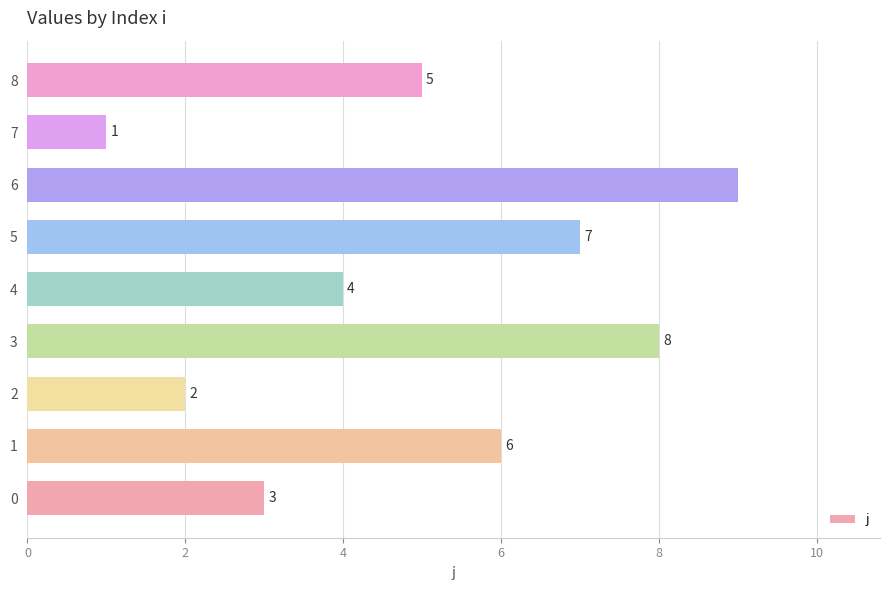

What is the sum of all values?

45